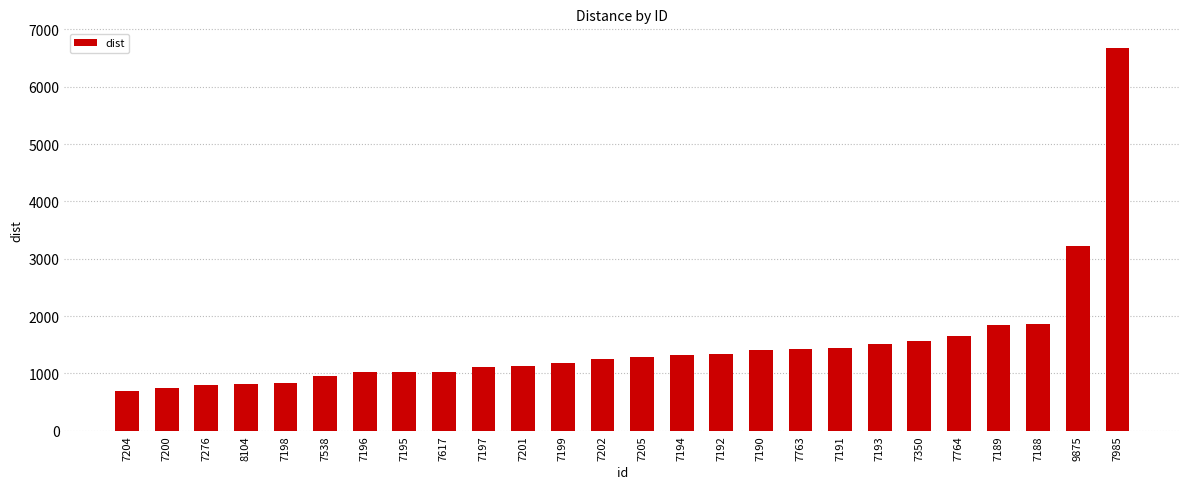

Count the number of categories in the chart.

26